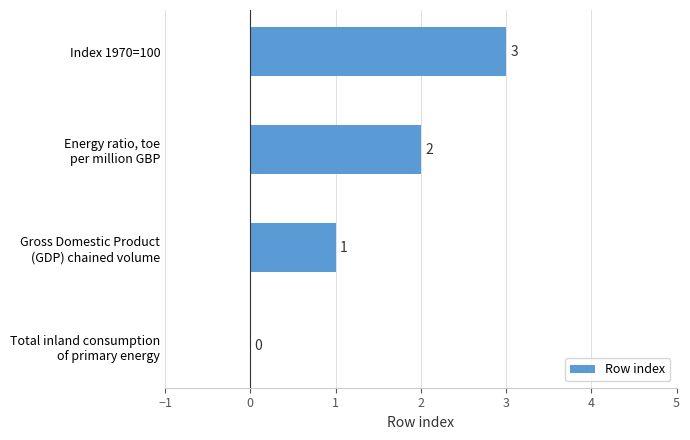

The value at Index 1970=100 is 3. True or false?

True